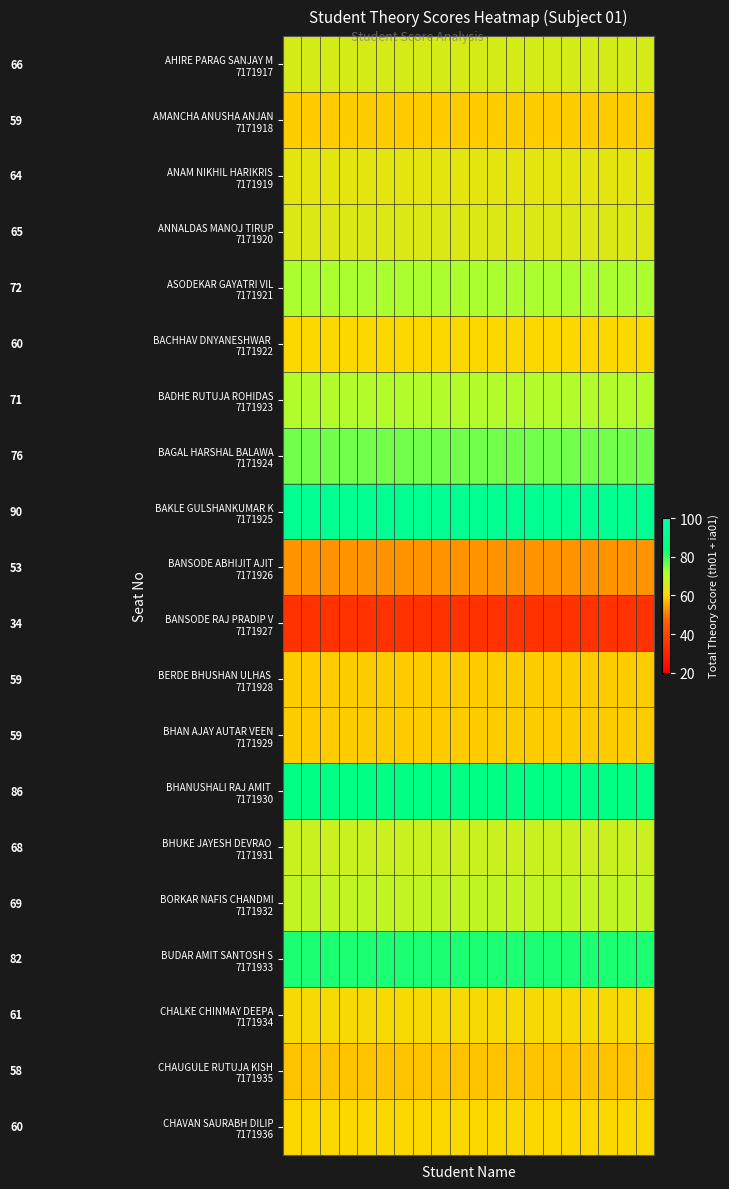

How many categories are shown in the chart?

20